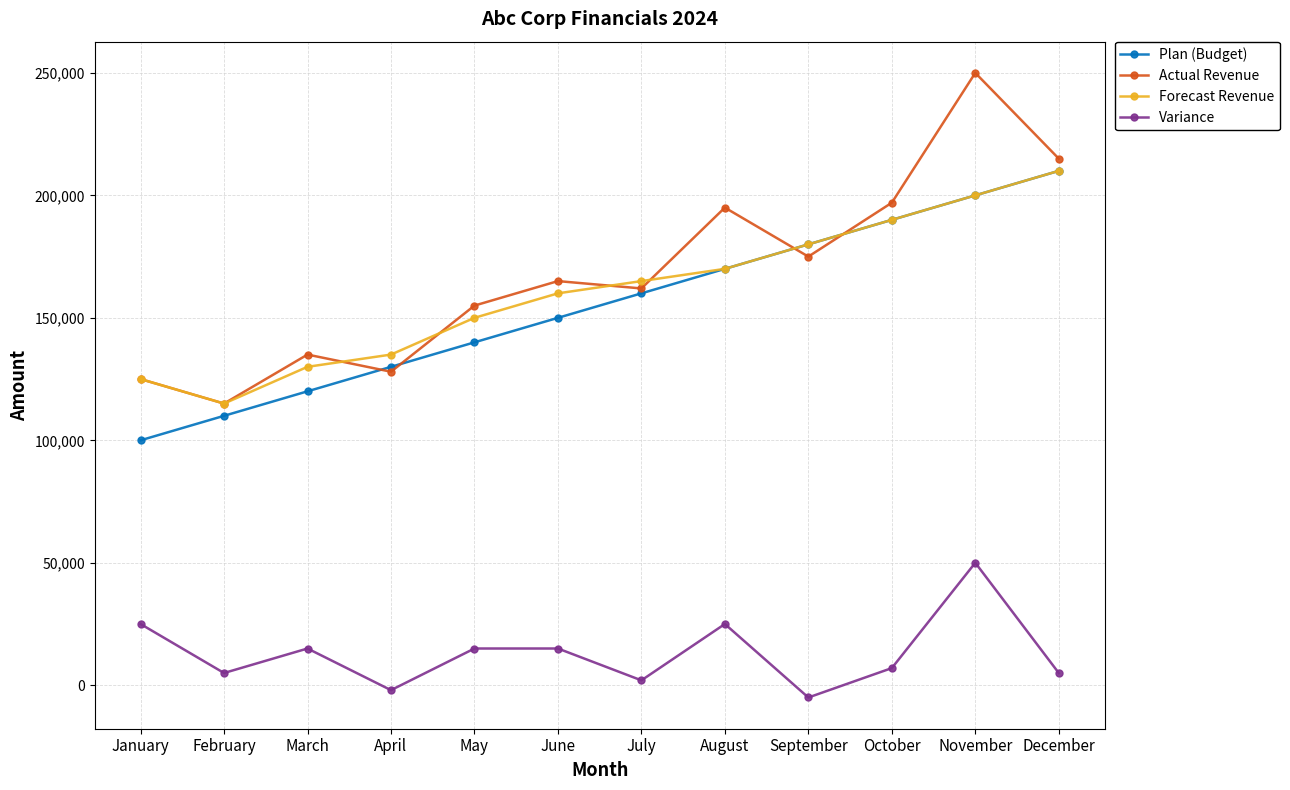

What are all the series names shown in the legend?

Plan (Budget), Actual Revenue, Forecast Revenue, Variance